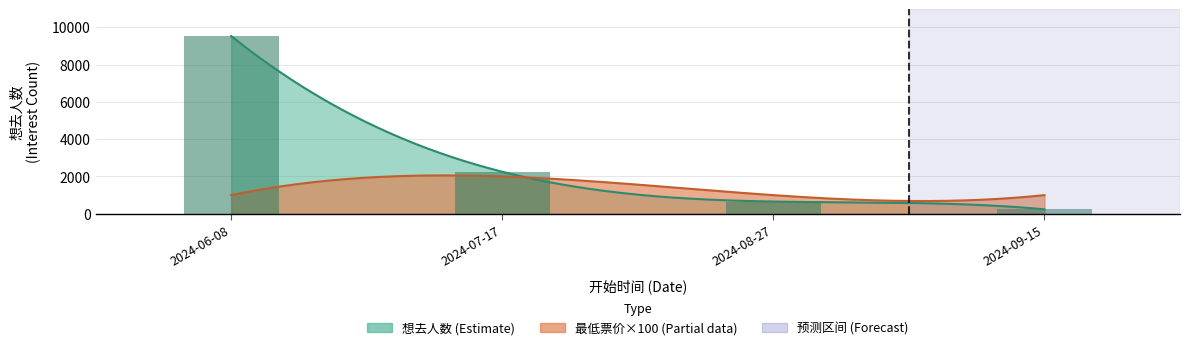

Reading left to right, extract all data points from this chart.

2024-06-08=9527	2024-07-17=2253	2024-08-27=656	2024-09-15=239